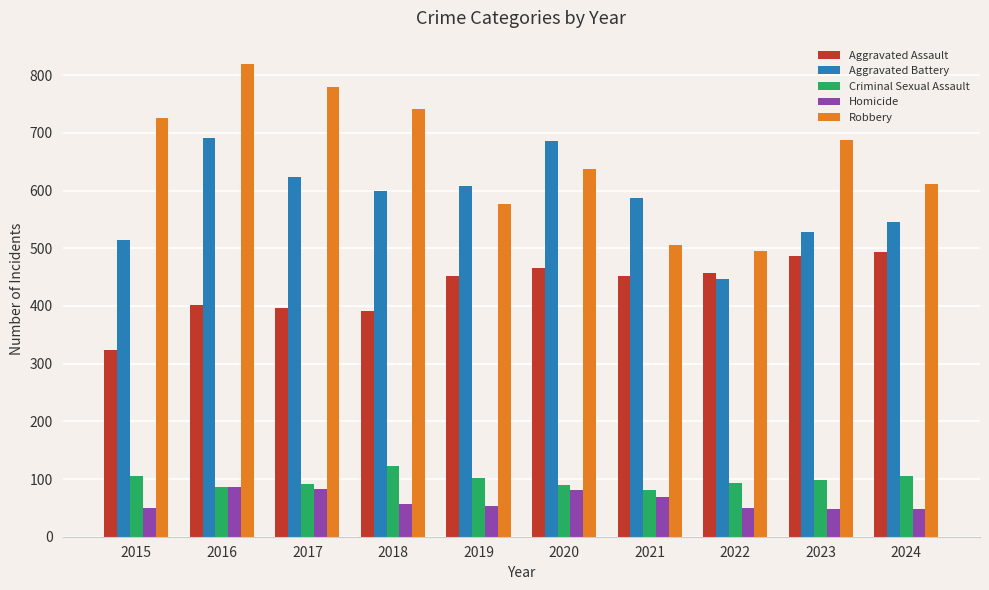

Which series changed the most between 2016 and 2021?

Robbery